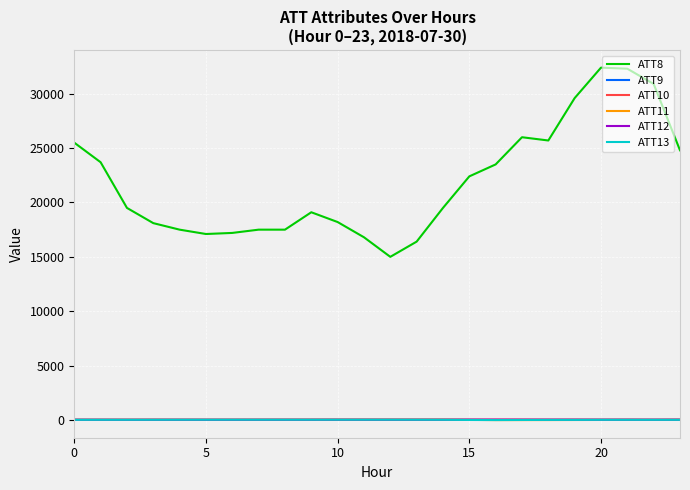

How many lines are shown in the chart?

6